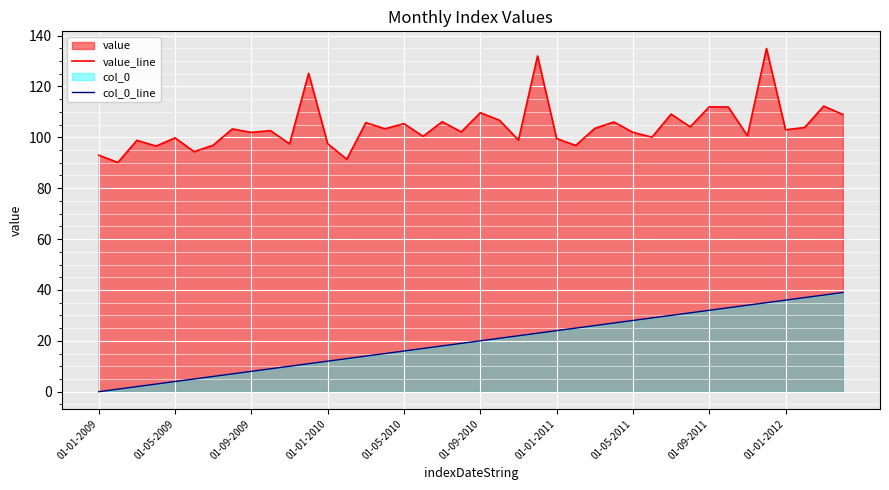

What is the maximum value shown in the chart?

134.9